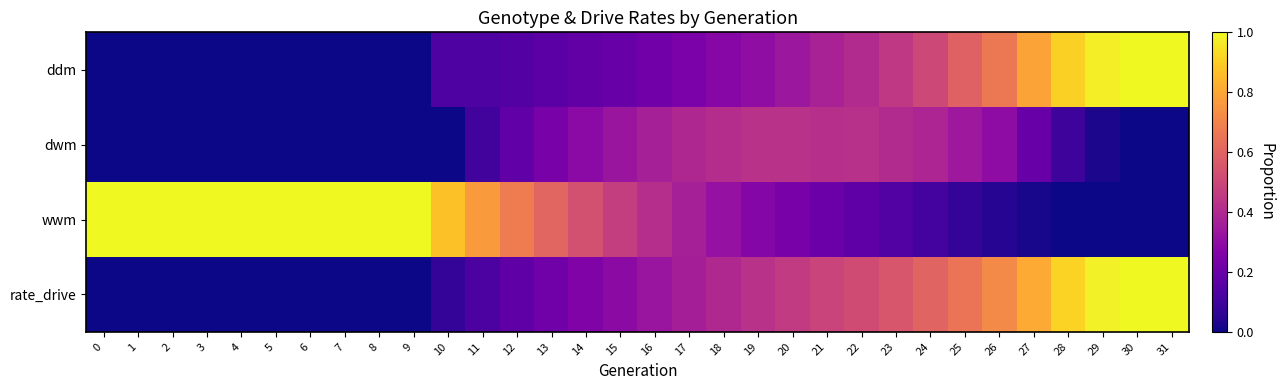

What is the greatest value displayed?

1.0